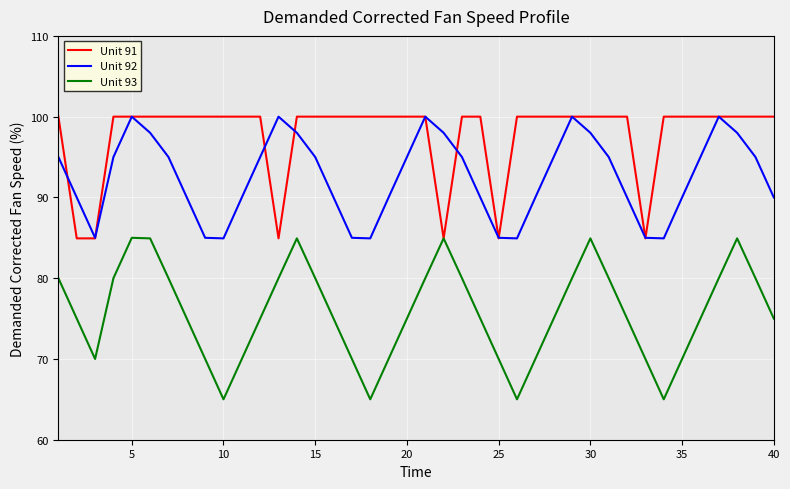

True or false: Unit 92 and Unit 93 intersect in this chart.

False